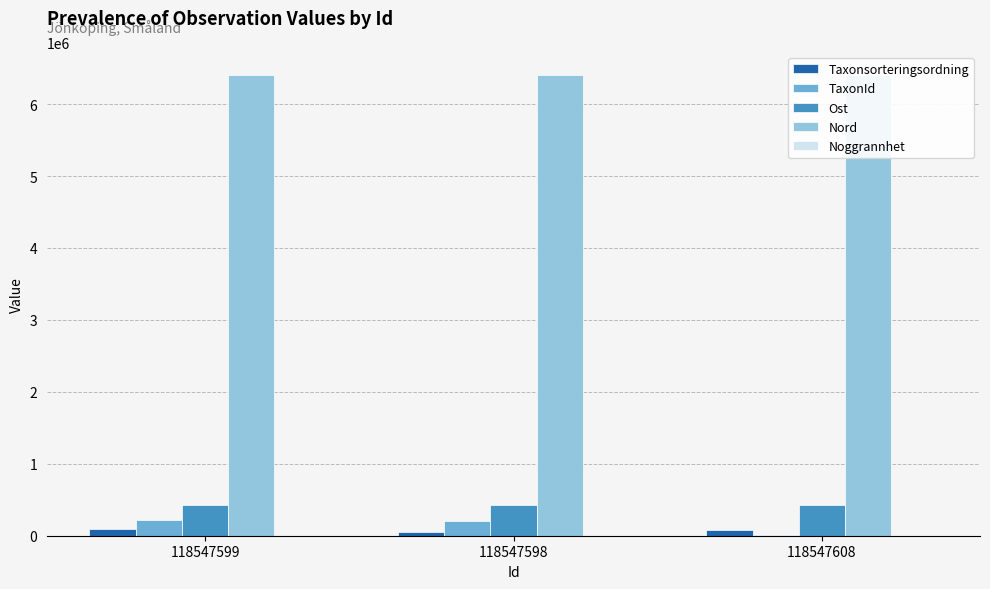

At which category is the sum across all series the highest?

118547599